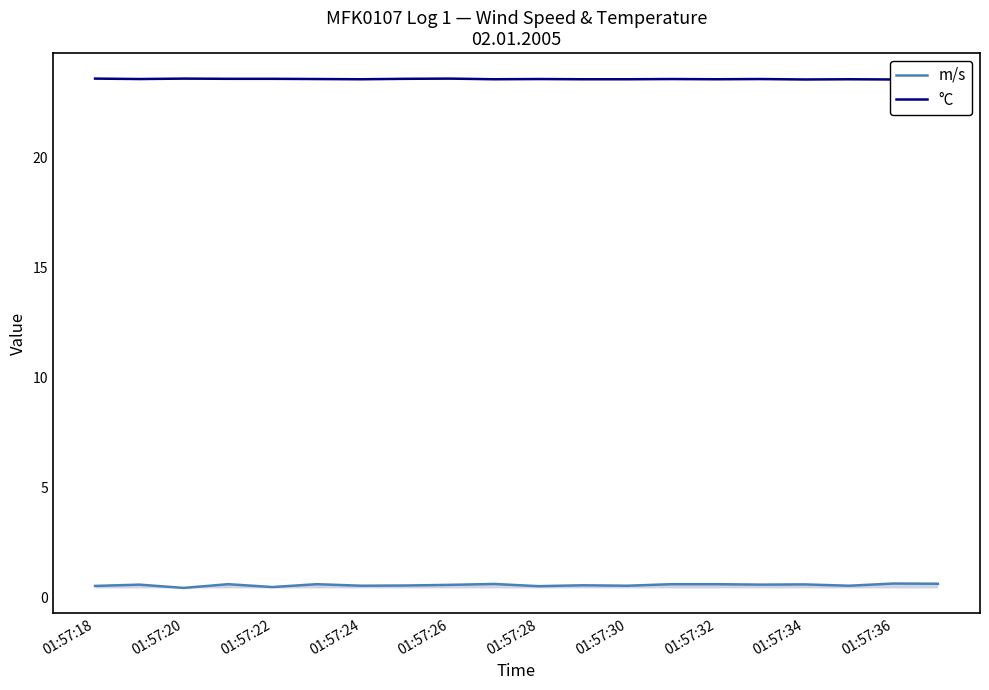

True or false: m/s has a value of 0.6 at 01:57:26.

True